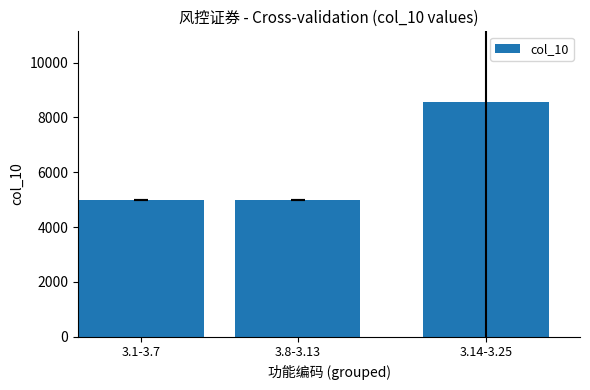

Which category has the highest value across all series?

3.14-3.25